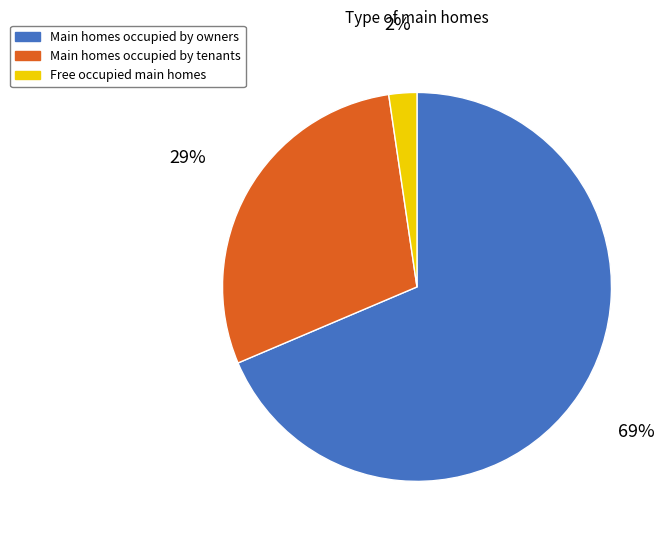

What is the ratio of the value at Main homes occupied by owners to the value at Main homes occupied by tenants?

2.4